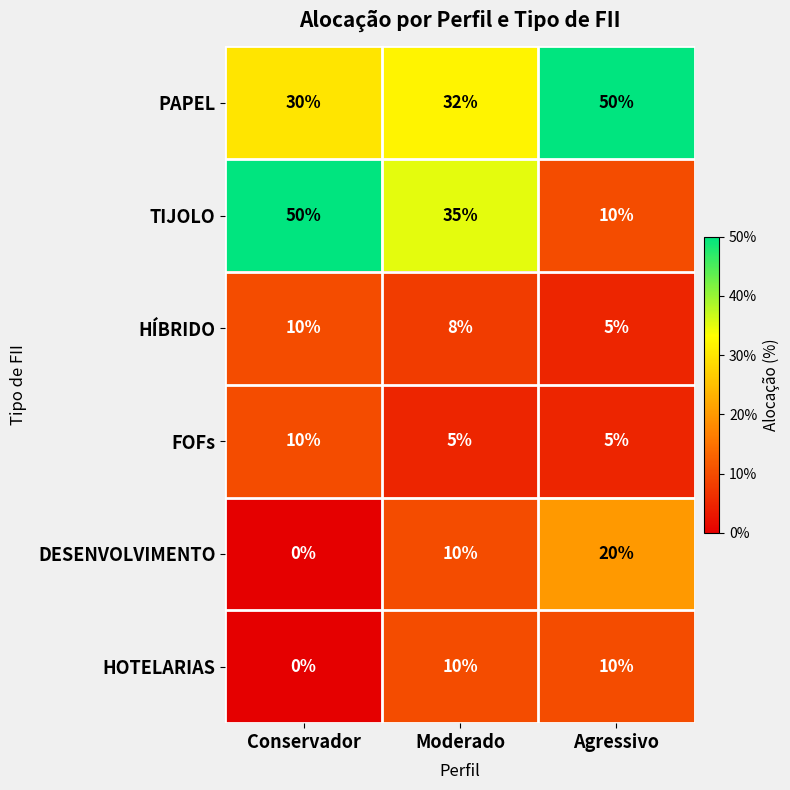

Which series changed the most between Conservador and Moderado?

TIJOLO